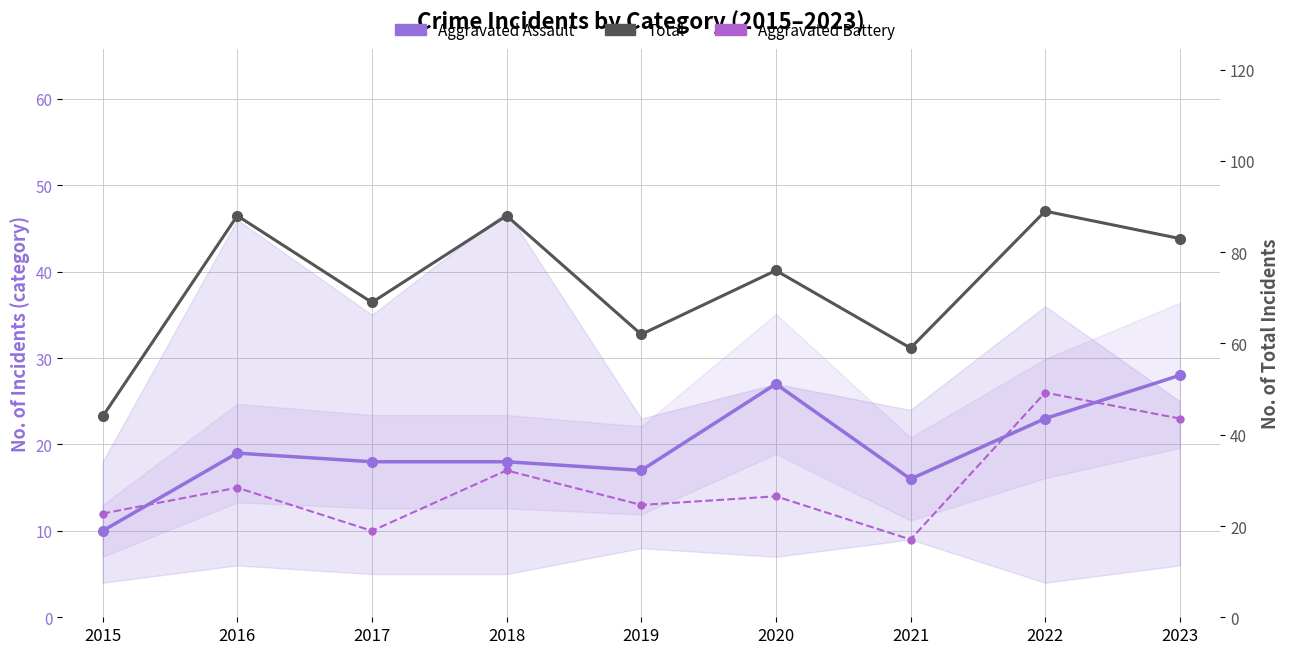

What is the total value across all series at 2018?

123